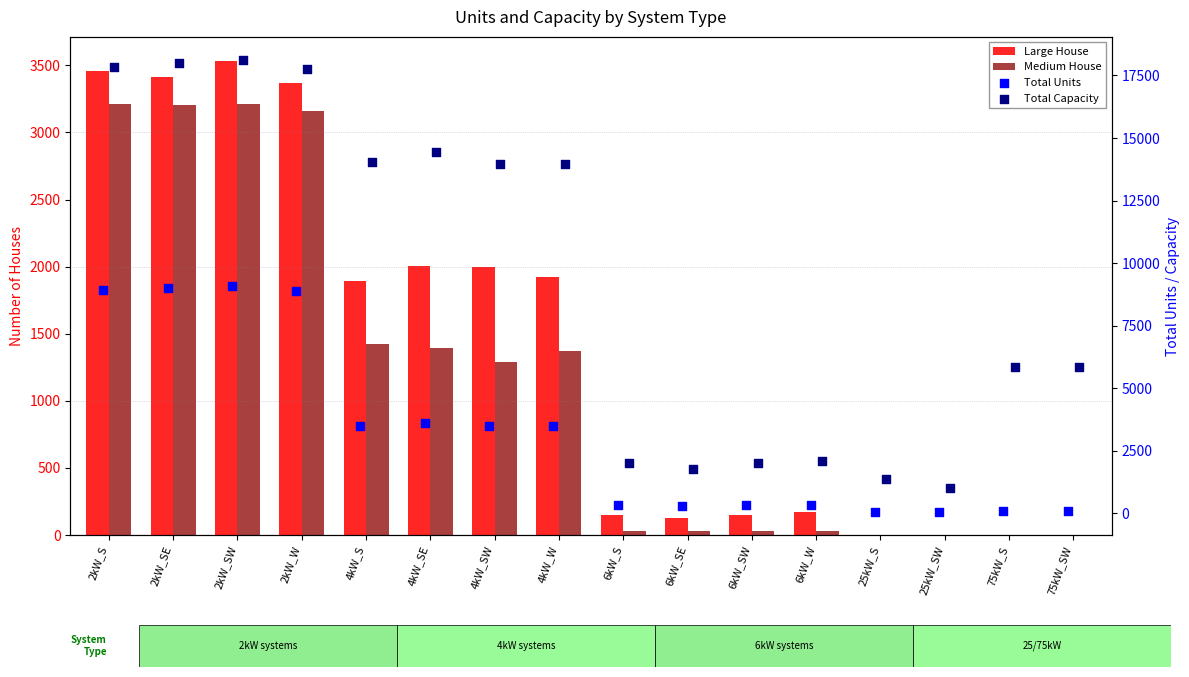

Which series has the largest total across all categories?

Total Capacity